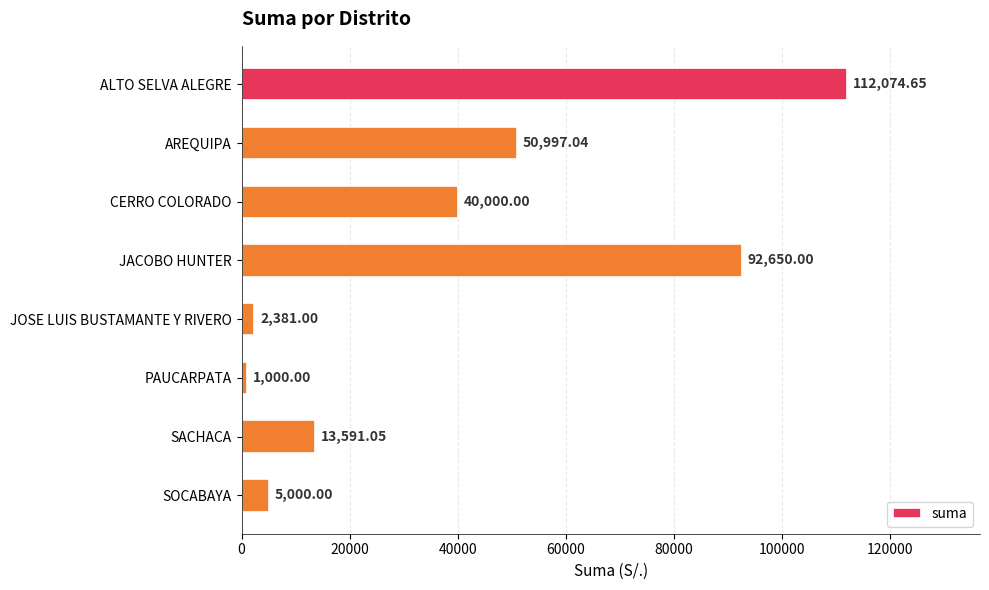

What is the average value?

39711.7